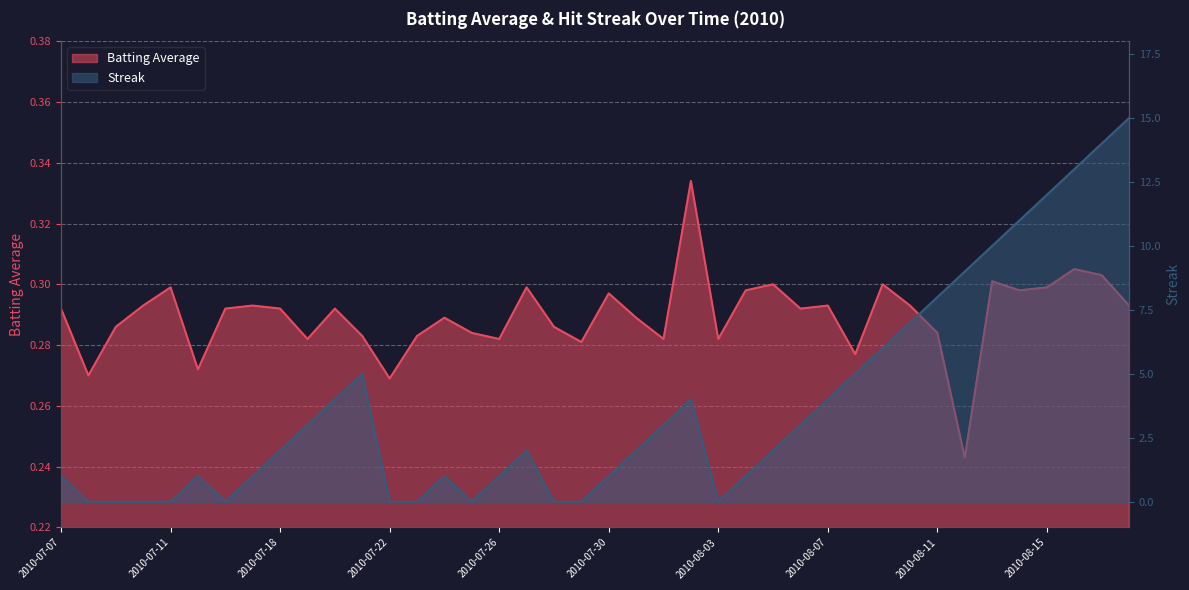

How many lines are shown in the chart?

2